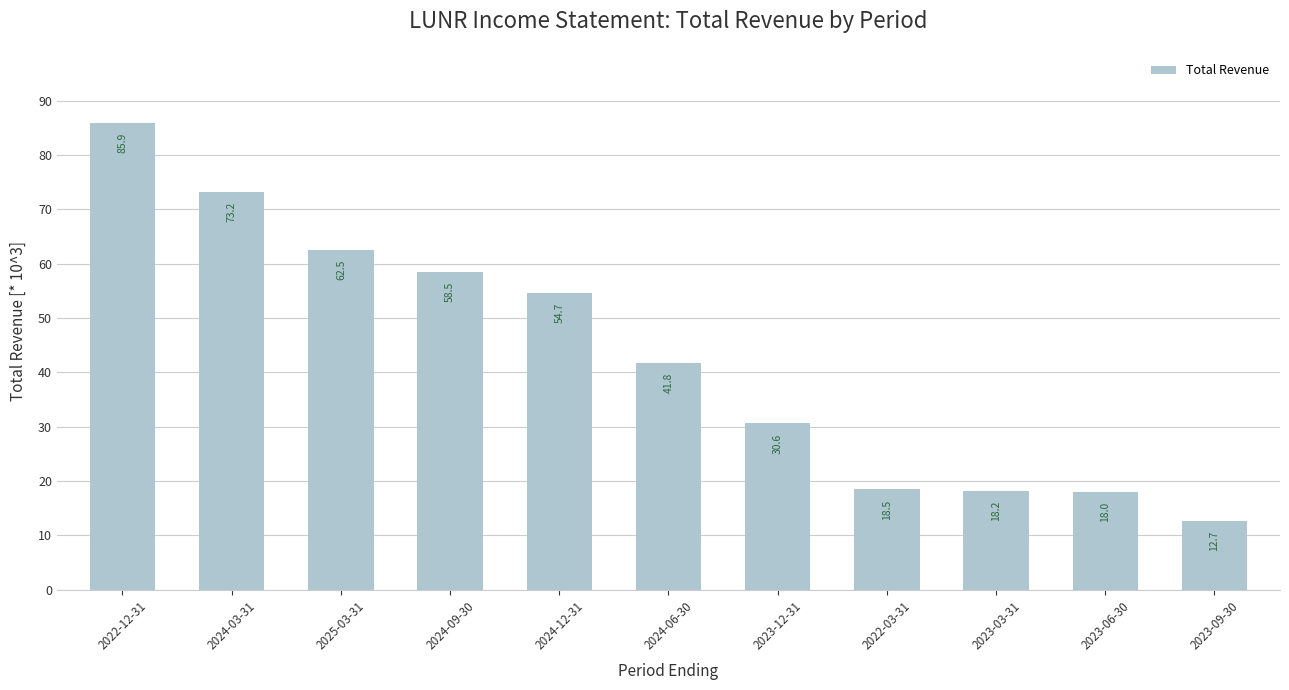

What is the sum of the values at 2024-12-31 and 2025-03-31?

117200